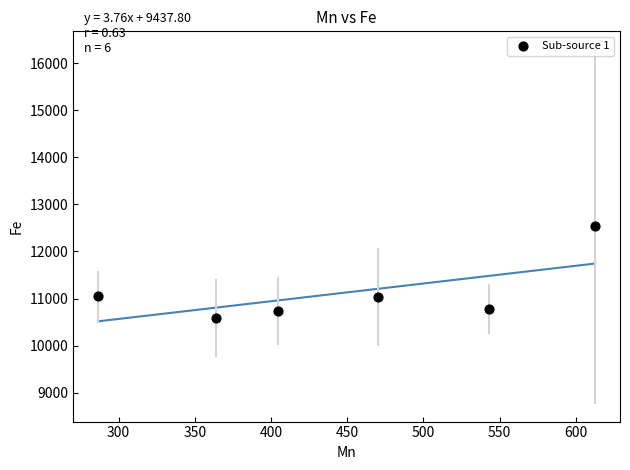

What is the range of Y values (max minus min)?

1936.2